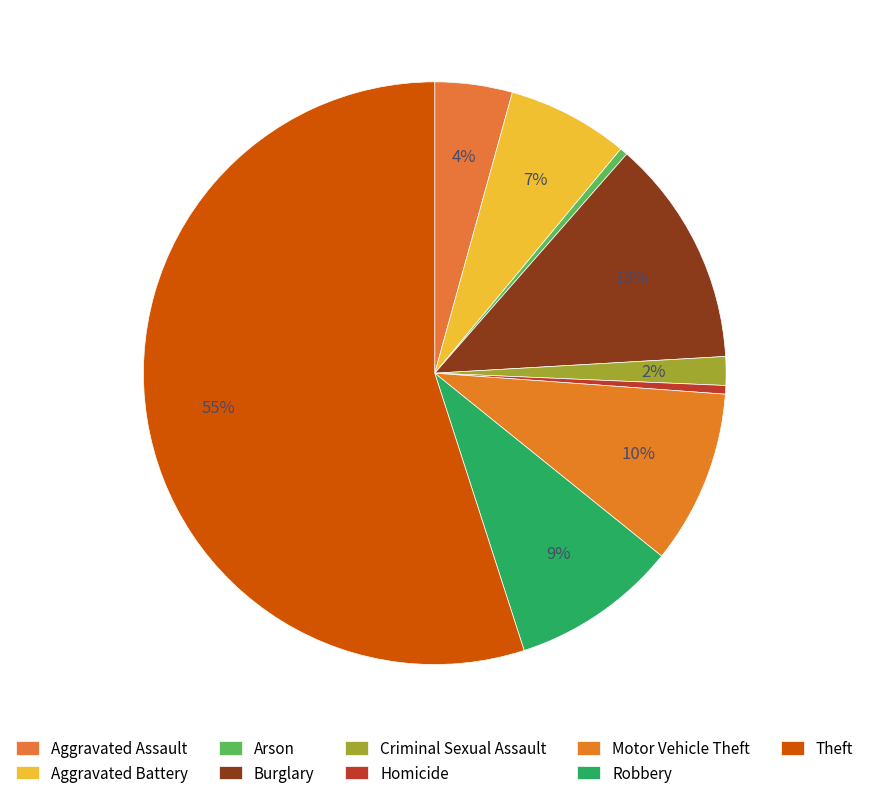

Between Theft and Robbery, which is larger?

Theft